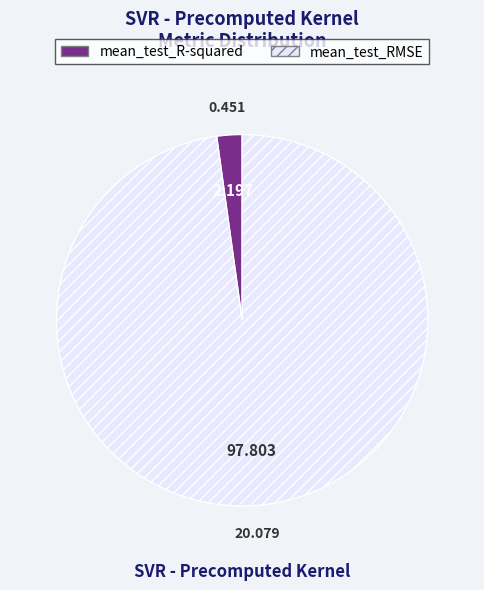

Which slice is the largest?

mean_test_RMSE